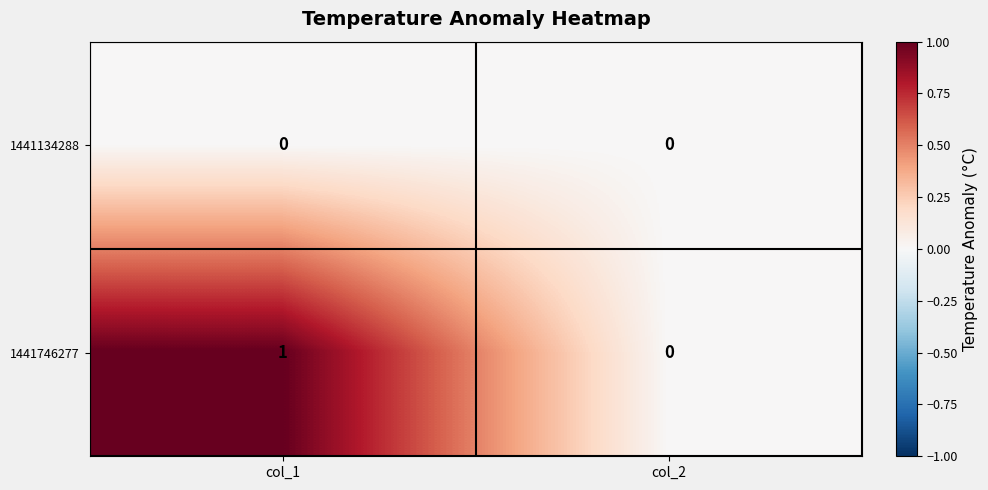

At which label is 1441746277 closest to 0?

col_2